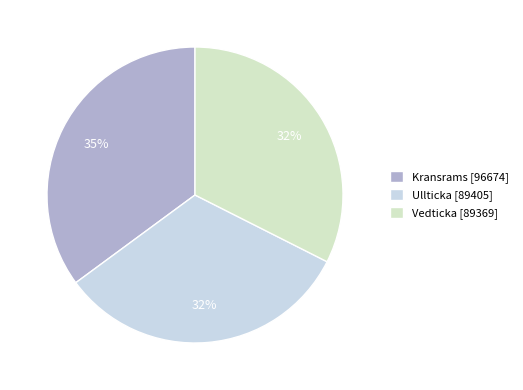

How many slices are in this pie chart?

3